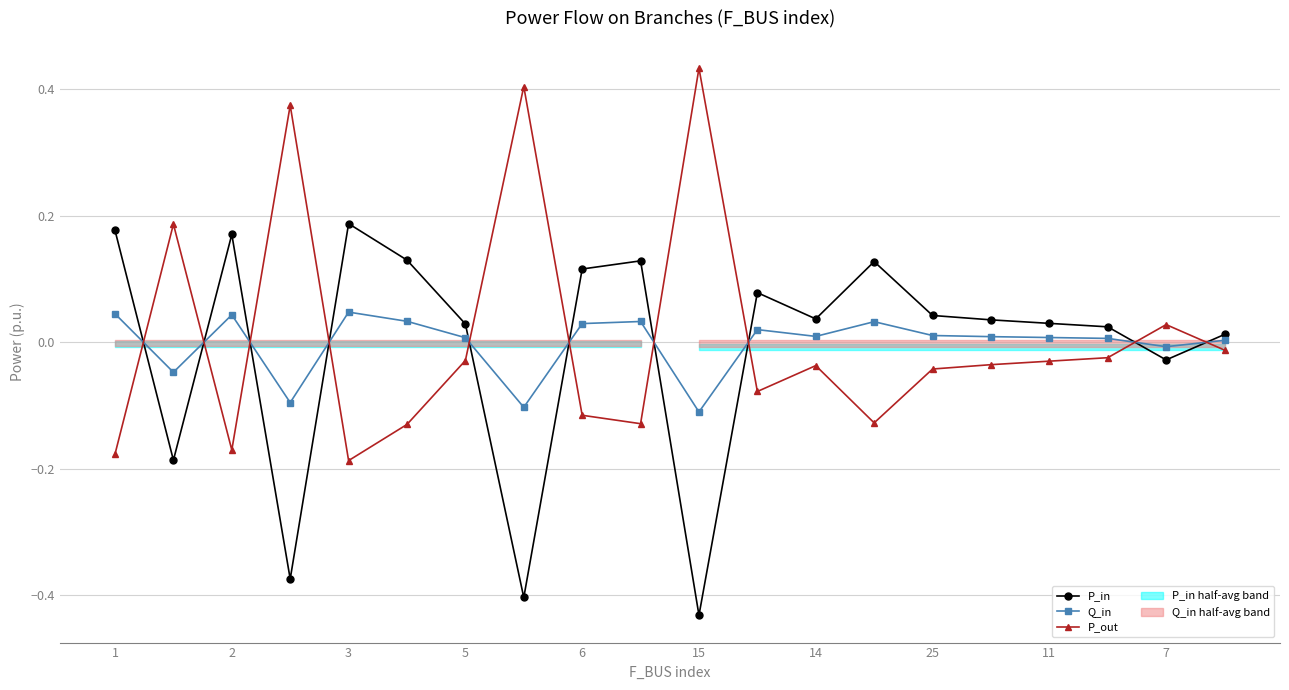

Reading left to right, transcribe all the data shown in this chart.

P_in: 0.2	-0.2	0.2	-0.4	0.2	0.1	0.0	-0.4	0.1	0.1	-0.4	0.1	0.0	0.1	0.0	0.0	0.0	0.0	-0.0	0.0
Q_in: 0.0	-0.0	0.0	-0.1	0.0	0.0	0.0	-0.1	0.0	0.0	-0.1	0.0	0.0	0.0	0.0	0.0	0.0	0.0	-0.0	0.0
P_out: -0.2	0.2	-0.2	0.4	-0.2	-0.1	-0.0	0.4	-0.1	-0.1	0.4	-0.1	-0.0	-0.1	-0.0	-0.0	-0.0	-0.0	0.0	-0.0